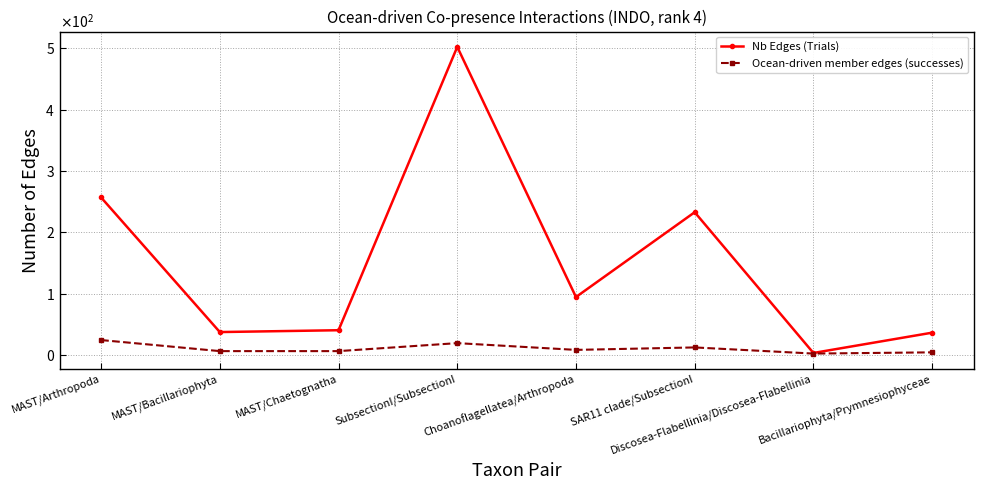

Is this an area chart (filled region under the line)?

No